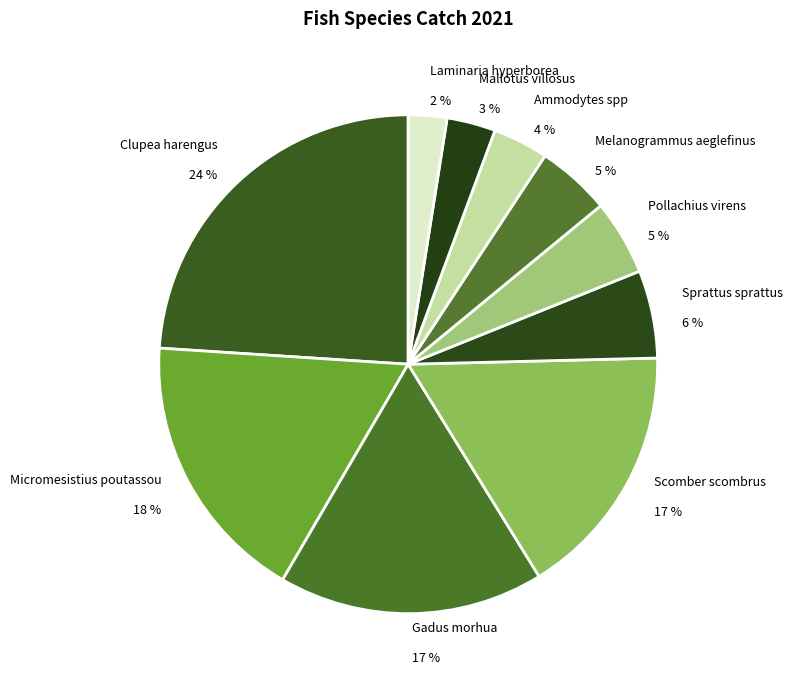

Which has a higher value, Clupea harengus or Laminaria hyperborea?

Clupea harengus